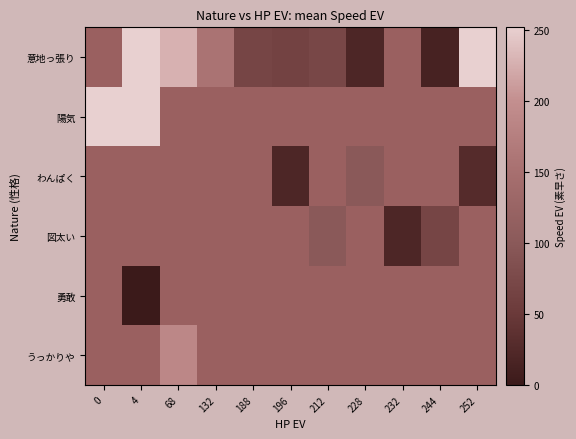

Is the value of 勇敢 at 252 greater than the value of 陽気 at 188?

No